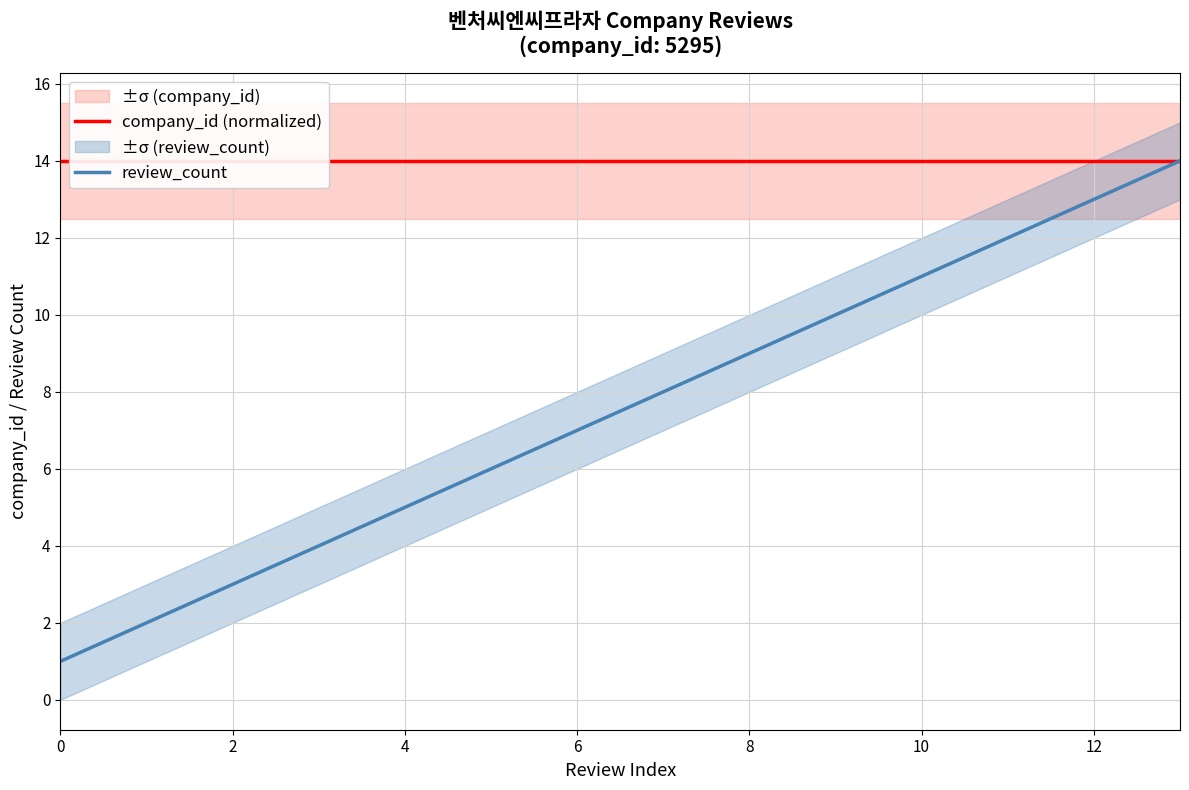

At 12, list the series in order from largest to smallest.

company_id (normalized), review_count